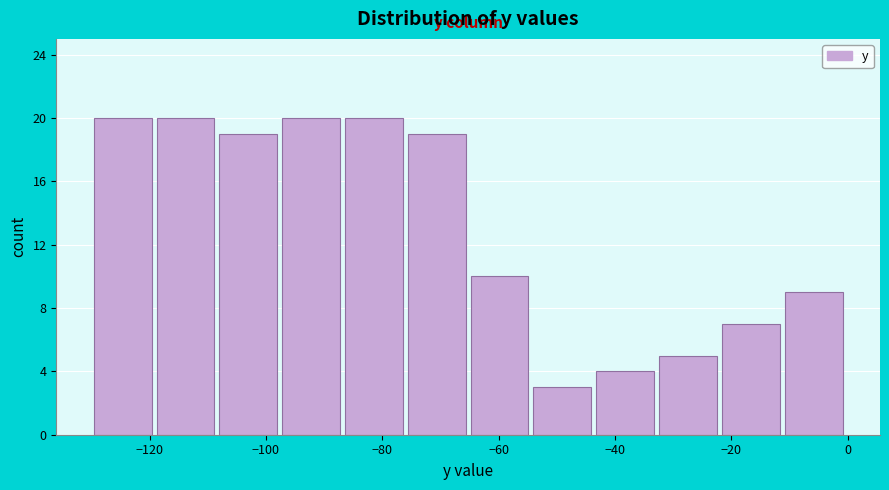

Reading left to right, transcribe this chart: for each bar, give the range it covers on the x-axis and its height. Neither the bar edges nor the heights are printed on the chart, so give them approximately, as read against the axes.

-129.6 to -118.8: 20
-118.8 to -108.0: 20
-108.0 to -97.2: 19
-97.2 to -86.4: 20
-86.4 to -75.6: 20
-75.6 to -64.8: 19
-64.8 to -54.0: 10
-54.0 to -43.2: 3
-43.2 to -32.4: 4
-32.4 to -21.6: 5
-21.6 to -10.8: 7
-10.8 to 0.0: 9